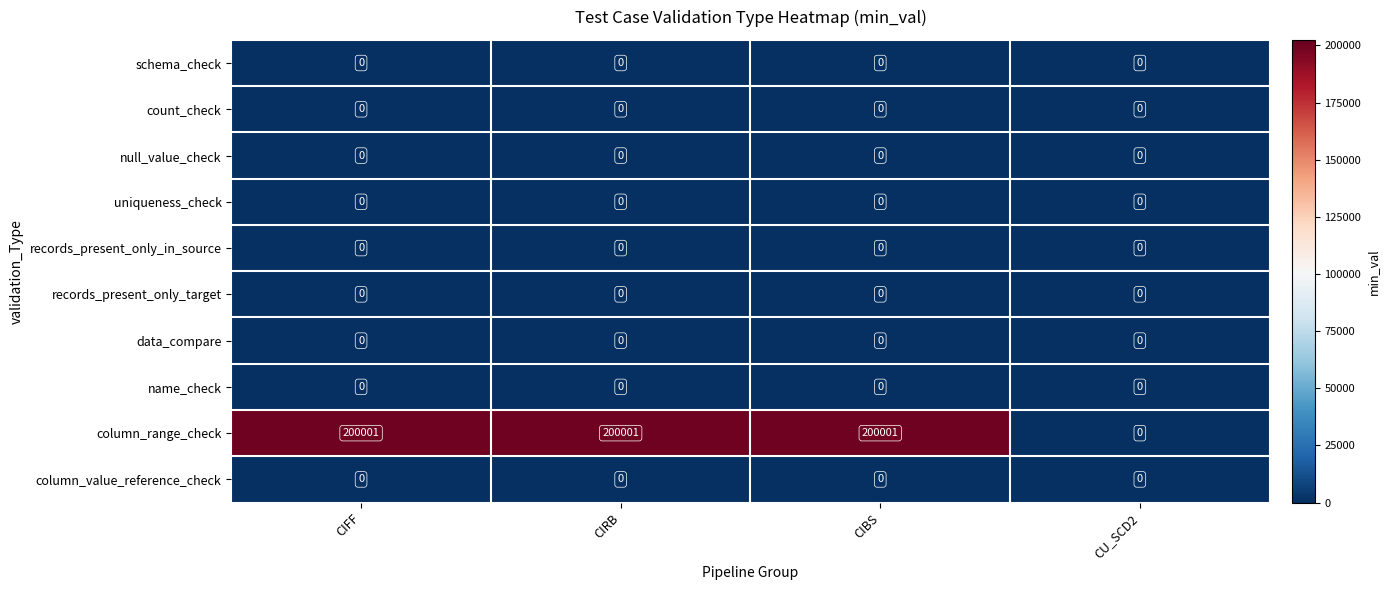

True or false: column_range_check has a value of 70537 at CIBS.

False